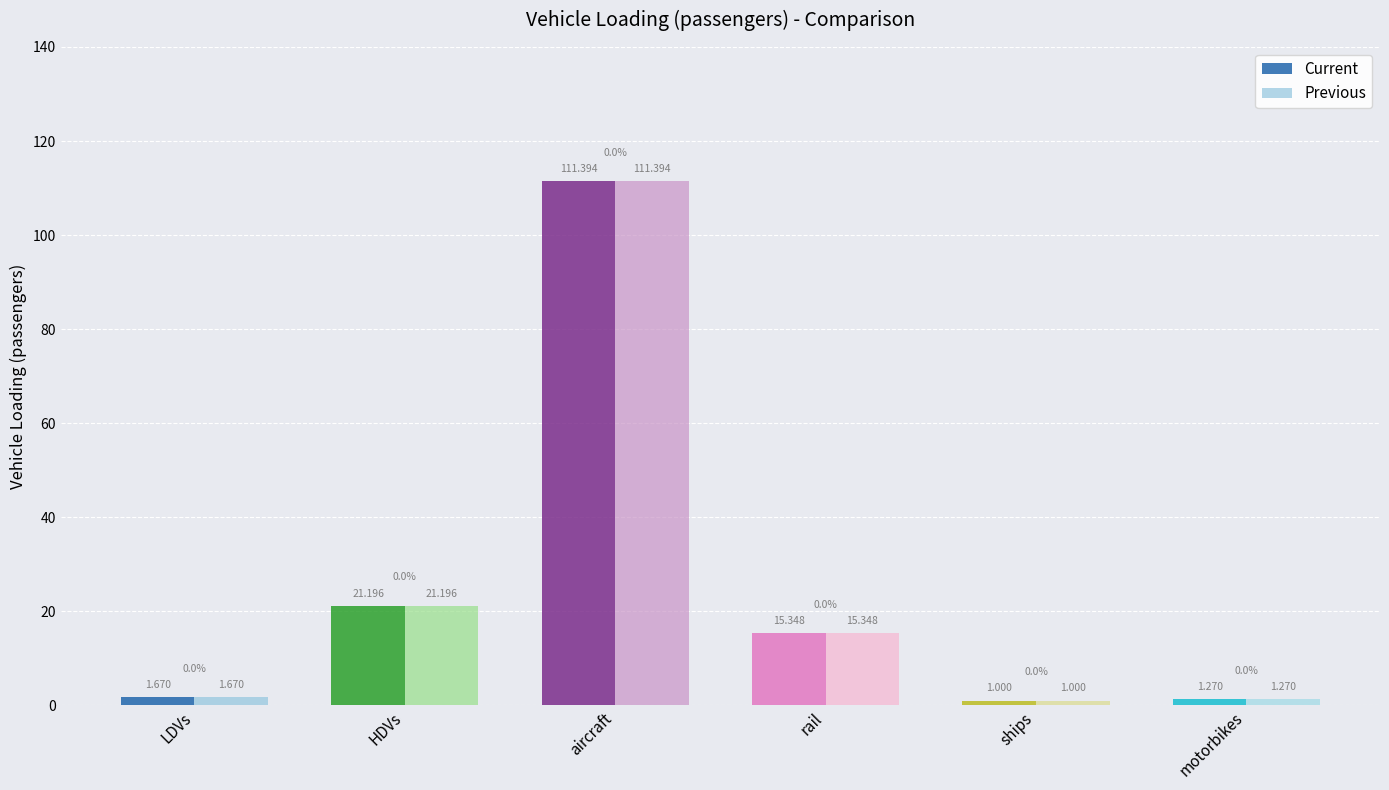

What are all the series names shown in the legend?

Current, Previous